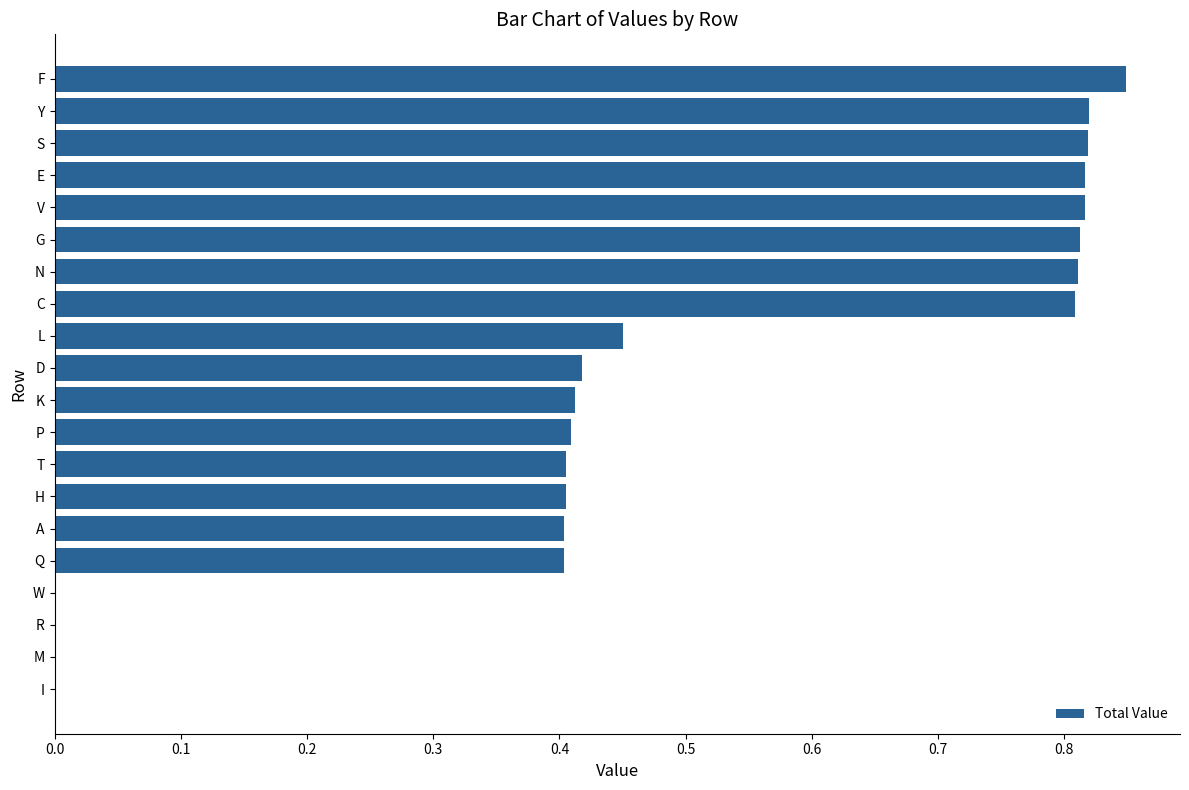

Are the bars grouped side by side (vs. stacked)?

No